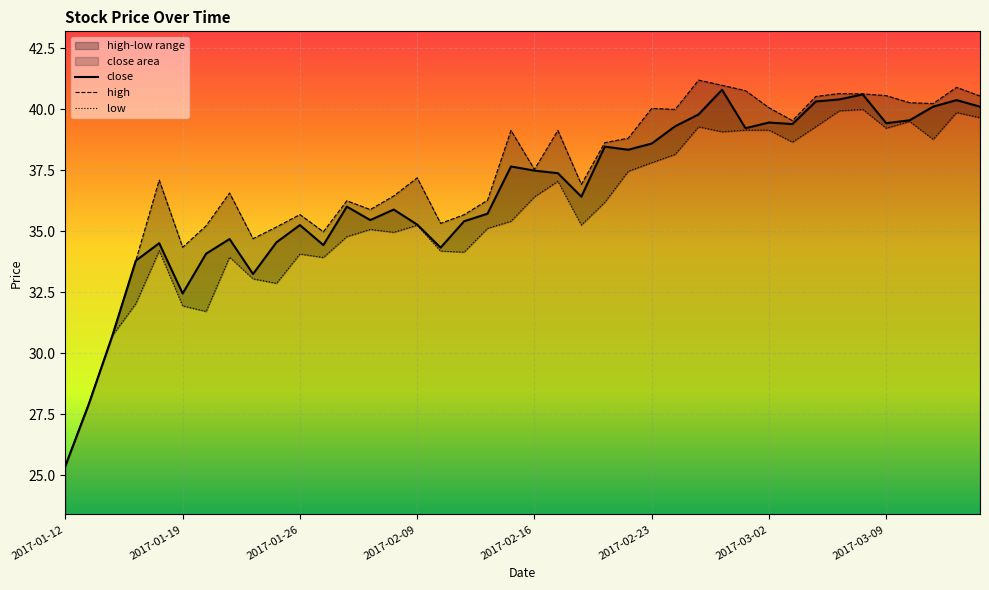

List the labels in order of high value, smallest first.

2017-01-12, 2017-01-13, 2017-01-16, 2017-01-17, 2017-01-19, 2017-01-24, 2017-02-03, 2017-01-25, 2017-01-20, 2017-02-10, 2017-02-13, 2017-01-26, 2017-02-07, 2017-02-06, 2017-02-14, 2017-02-08, 2017-01-23, 2017-02-20, 2017-01-18, 2017-02-09, 2017-02-16, 2017-02-21, 2017-02-22, 2017-02-15, 2017-02-17, 2017-03-03, 2017-02-24, 2017-02-23, 2017-03-02, 2017-03-13, 2017-03-10, 2017-03-06, 2017-03-15, 2017-03-09, 2017-03-08, 2017-03-07, 2017-03-01, 2017-03-14, 2017-02-28, 2017-02-27